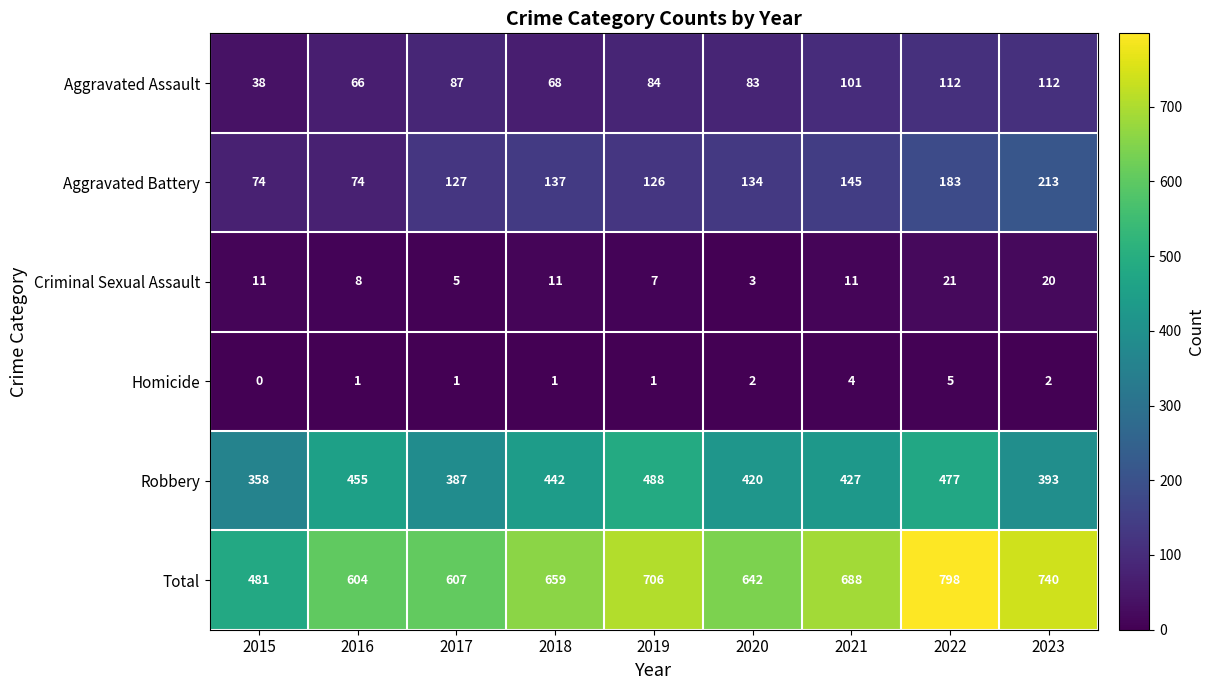

At which label is Aggravated Assault closest to 75?

2018